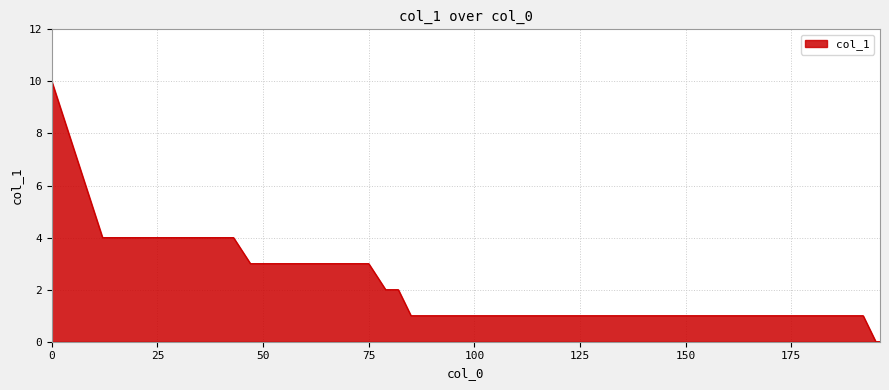

What is the difference between the maximum and minimum values?

10